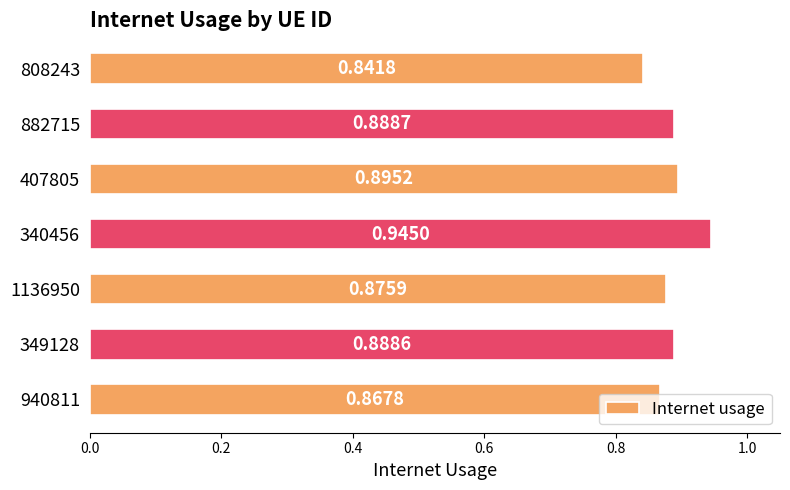

What is the difference between the maximum and minimum values?

0.1